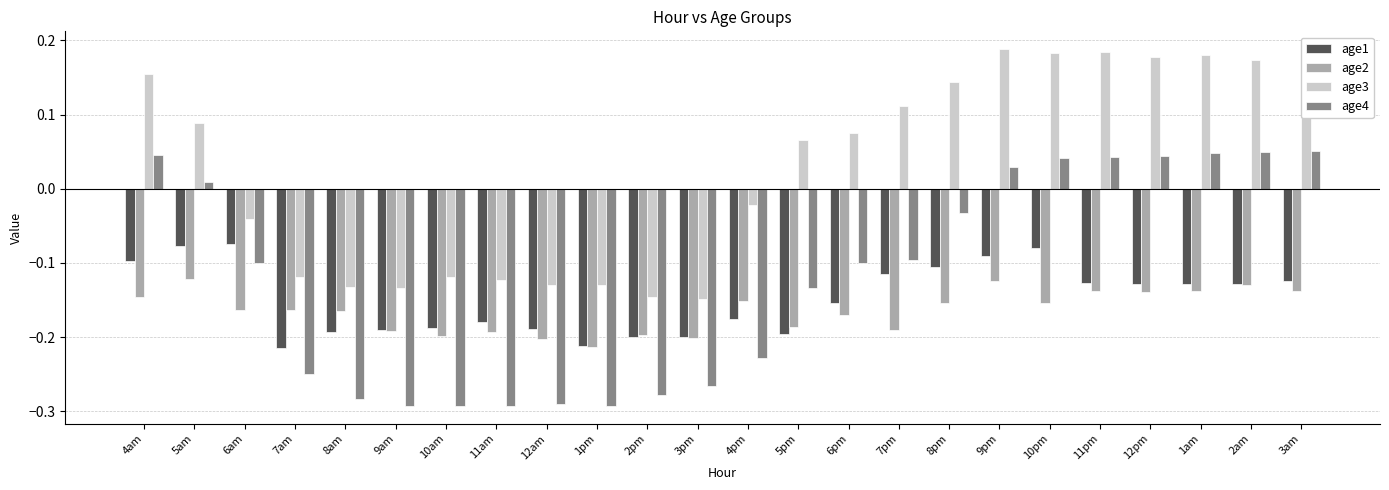

How many groups of bars are there?

24